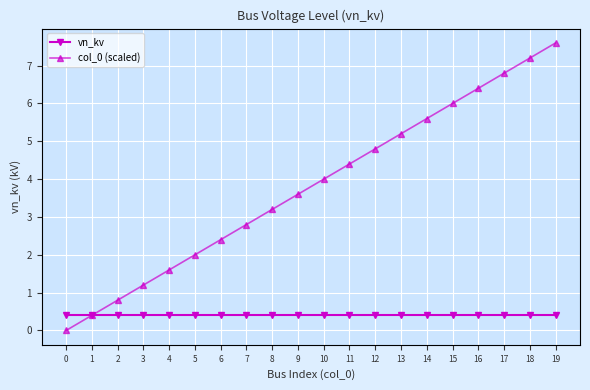

What is the value of the vn_kv point at the 13th from the left?

0.4